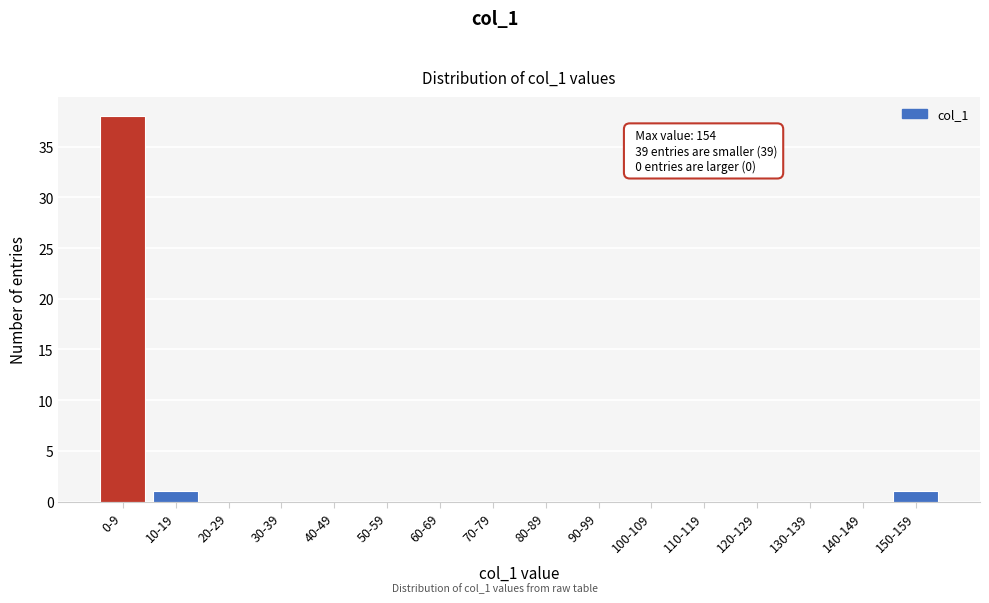

Reading left to right, extract all data points from this chart.

0-9=38	10-19=1	20-29=0	30-39=0	40-49=0	50-59=0	60-69=0	70-79=0	80-89=0	90-99=0	100-109=0	110-119=0	120-129=0	130-139=0	140-149=0	150-159=1